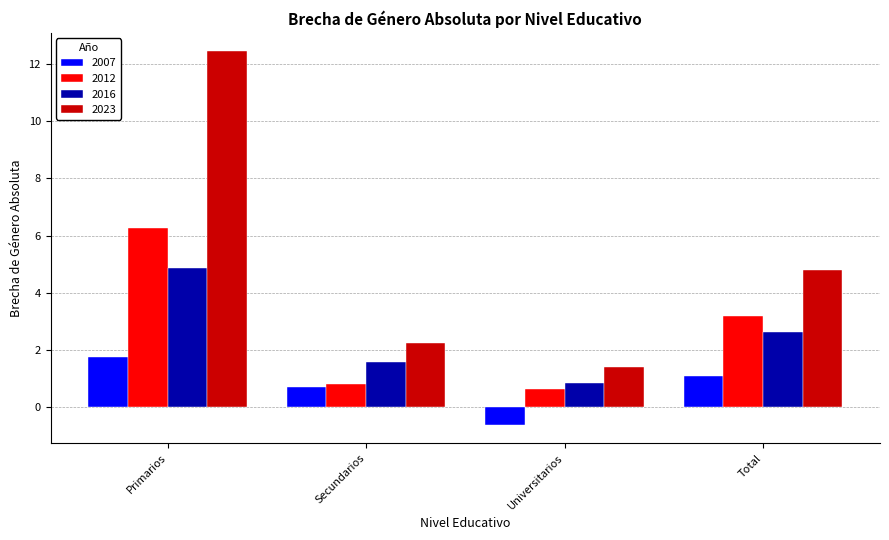

Where is 2012 nearest to the value 3?

Total